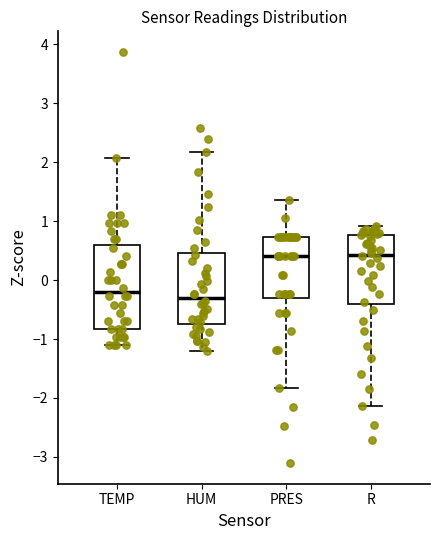

Which box is the tallest, from its lower edge to its upper edge?

TEMP